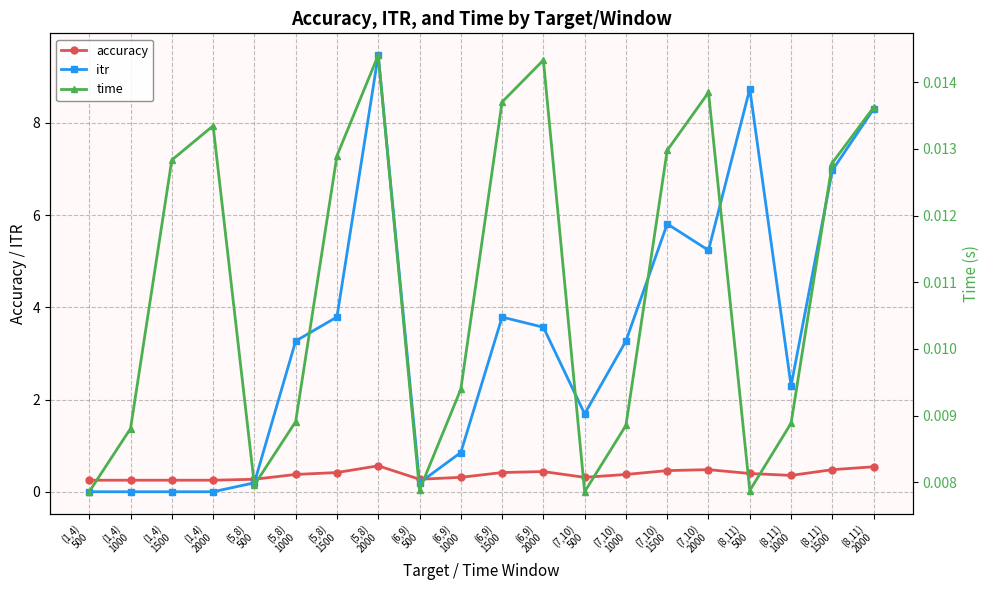

The itr series shows 3.8 at (6,9)
1500. True or false?

True